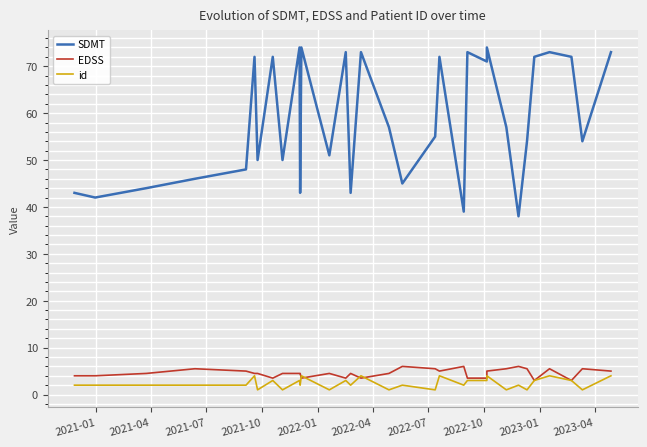

True or false: SDMT and id cross at least once.

False